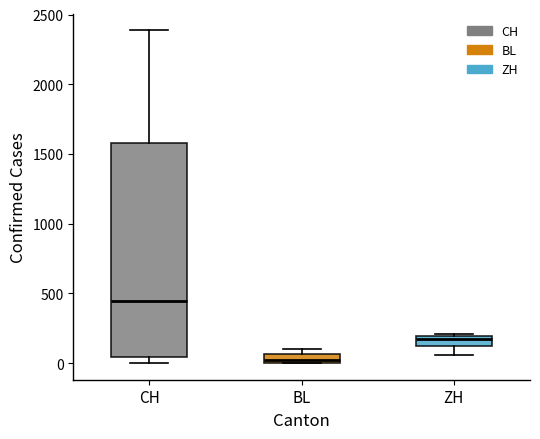

Which box has the highest median line?

CH